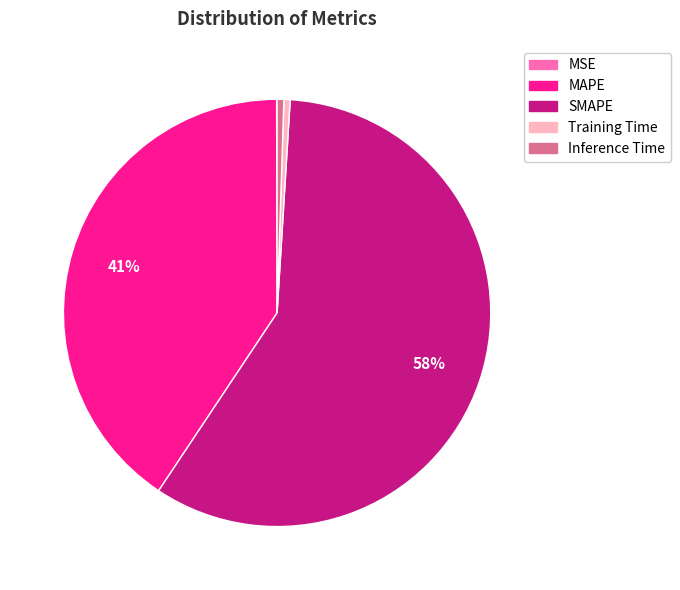

Which slice represents more than half of the pie?

SMAPE